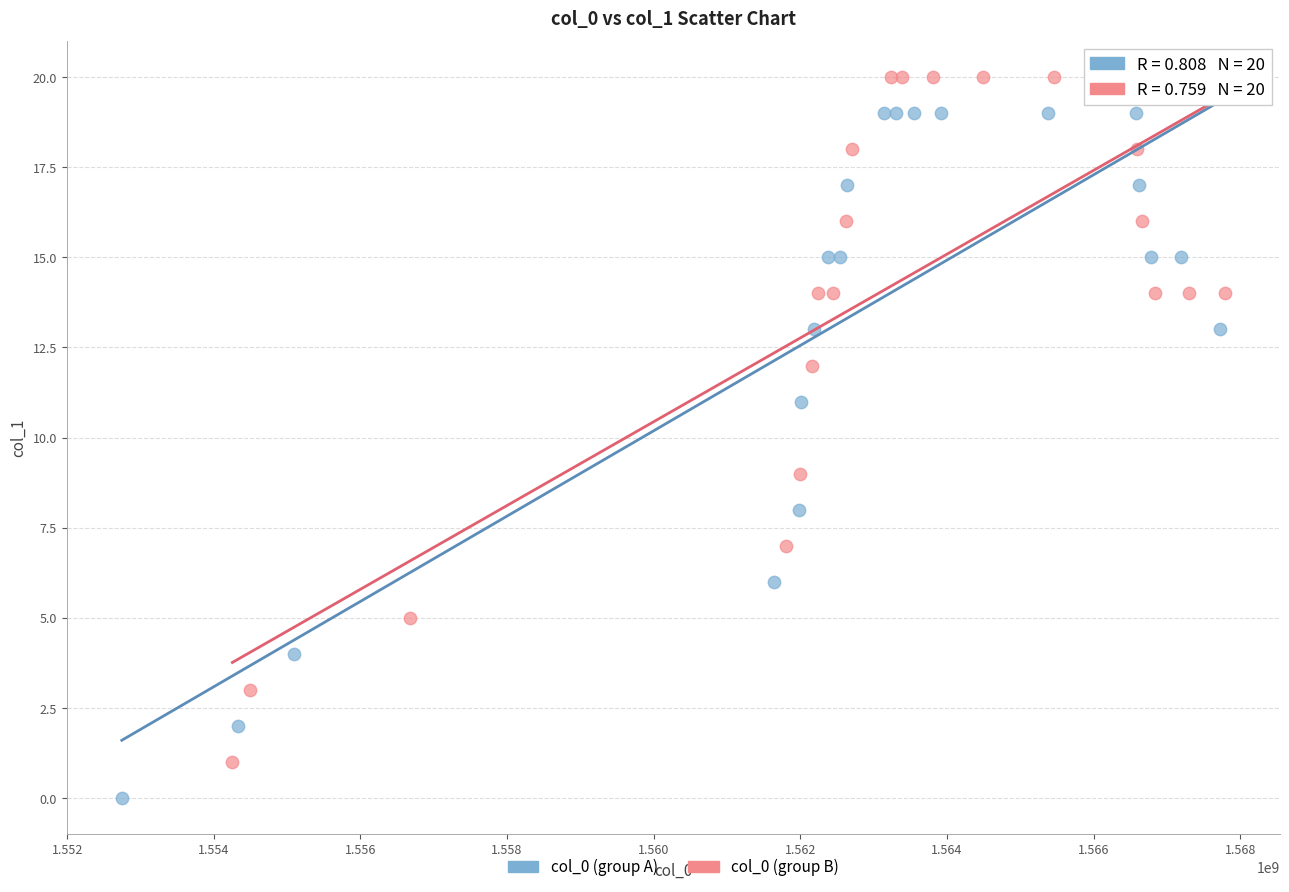

Which series reaches the maximum Y coordinate?

col_0 (group B)